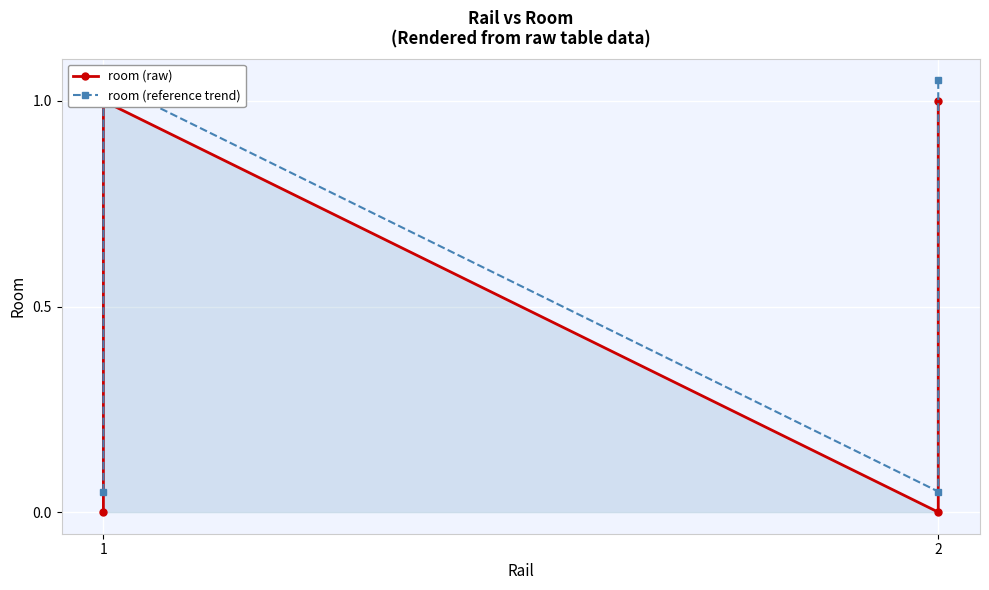

What is the difference between the maximum and minimum values in the room (raw) series?

1.0